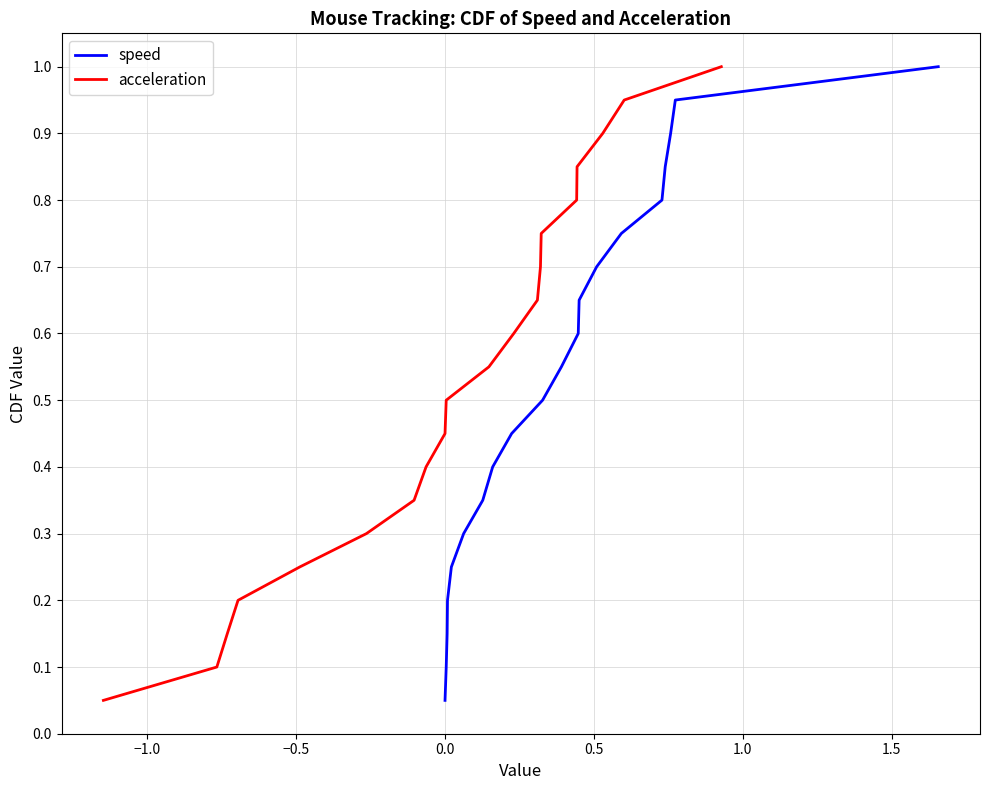

What is the average value of the acceleration series?

0.5